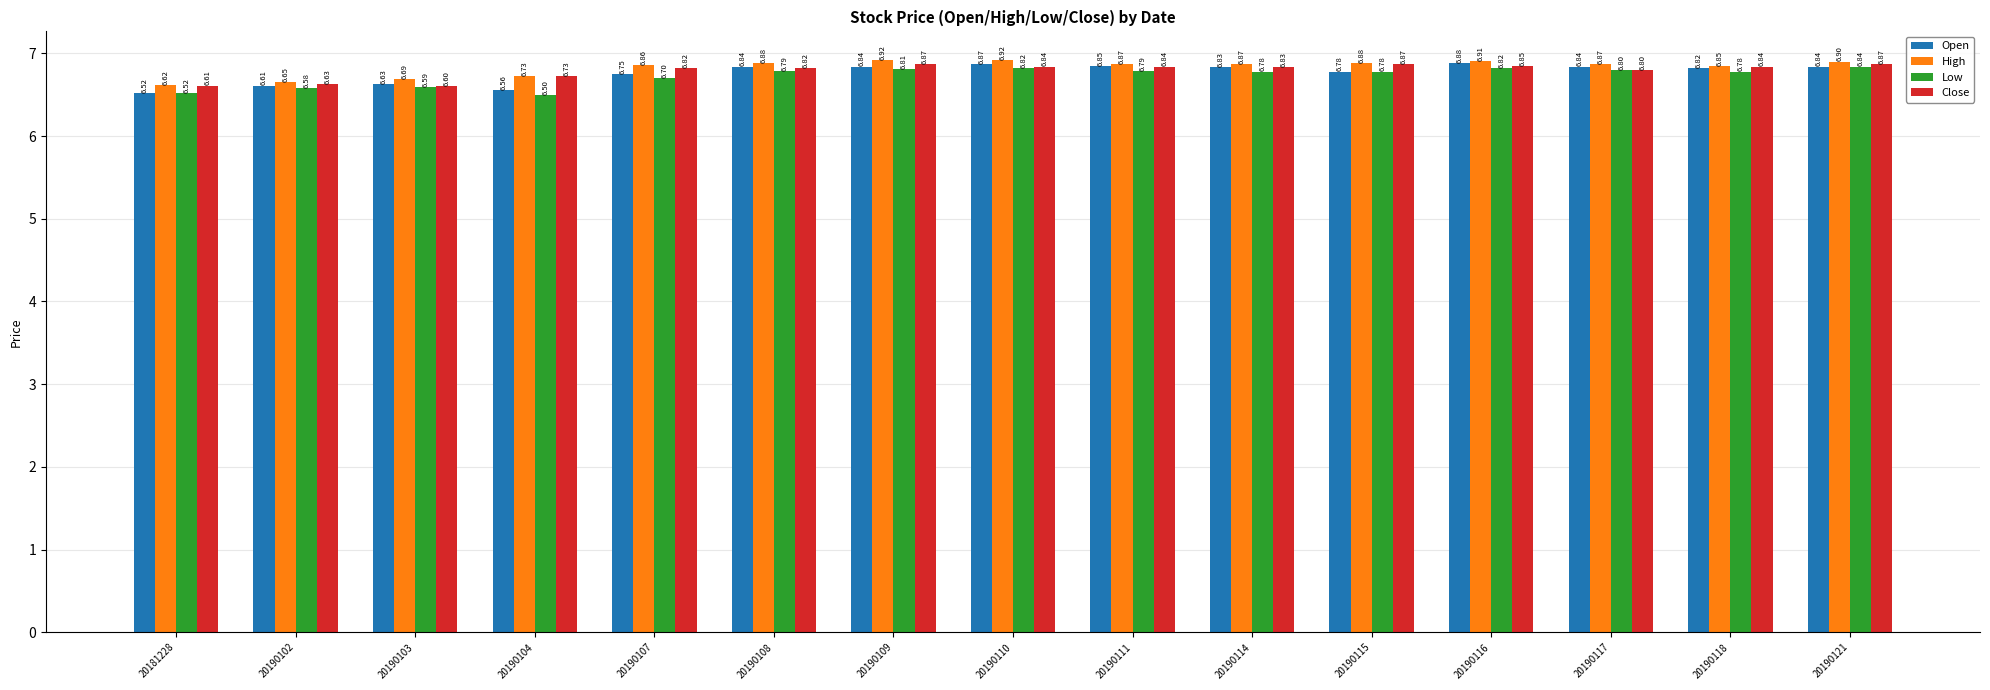

Which series has the widest spread of values?

Open